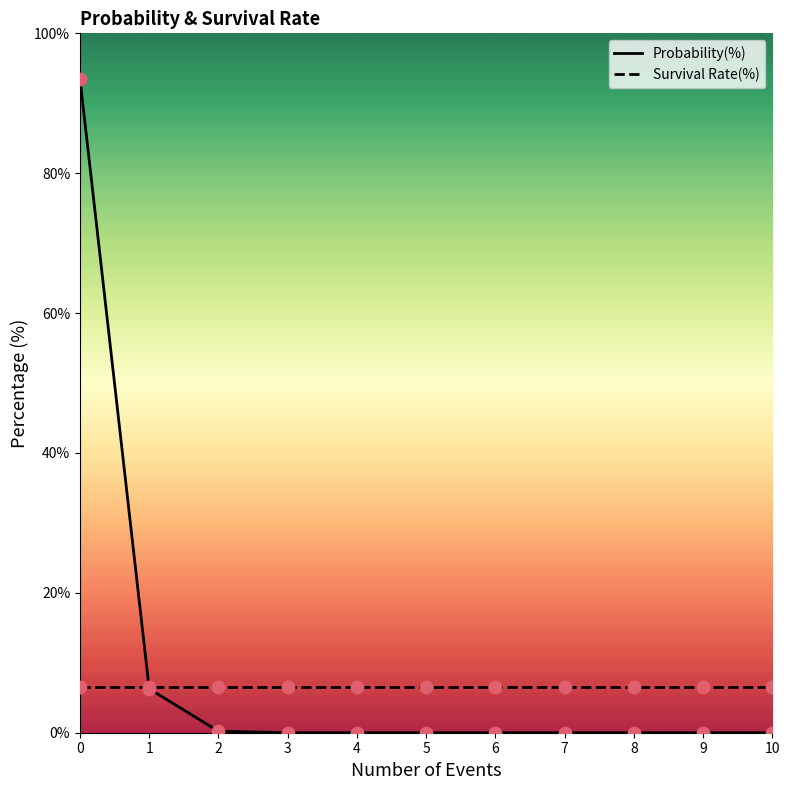

Which series has the largest range (max minus min)?

Probability(%)